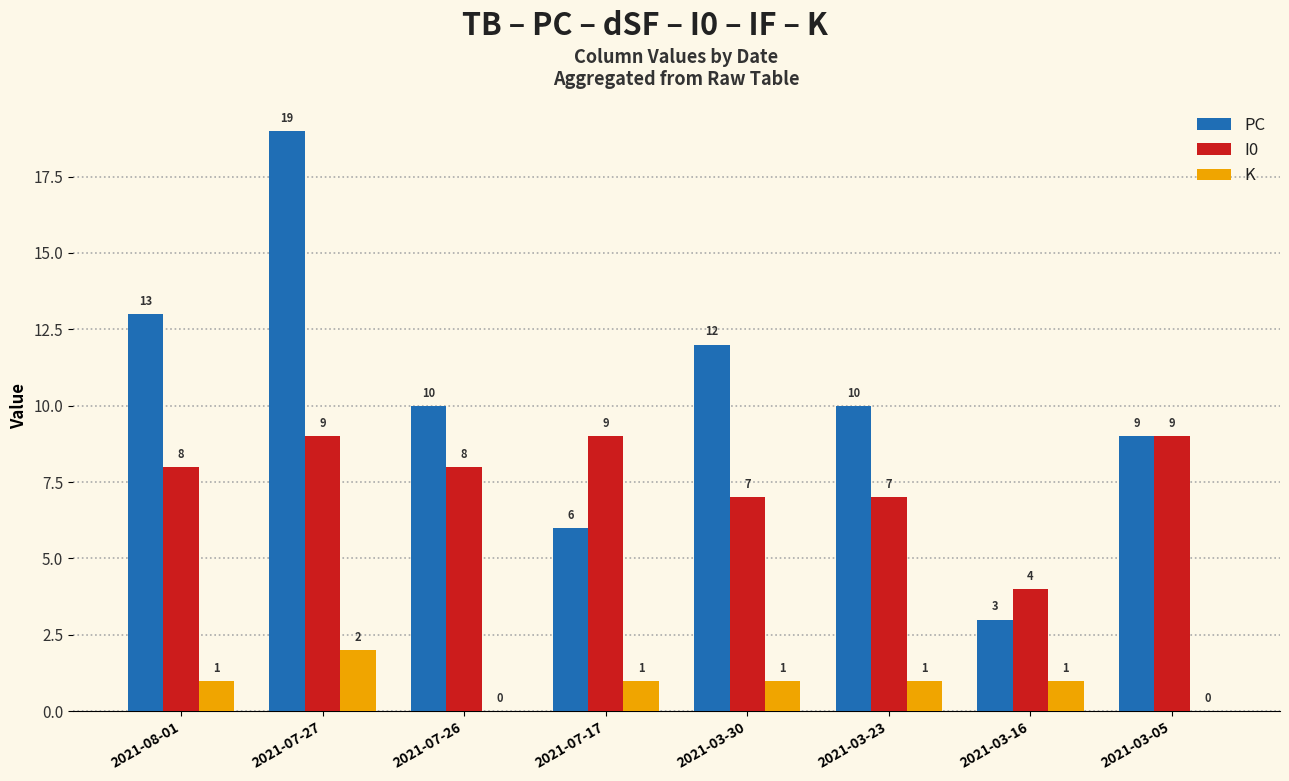

At which label does K reach its peak?

2021-07-27